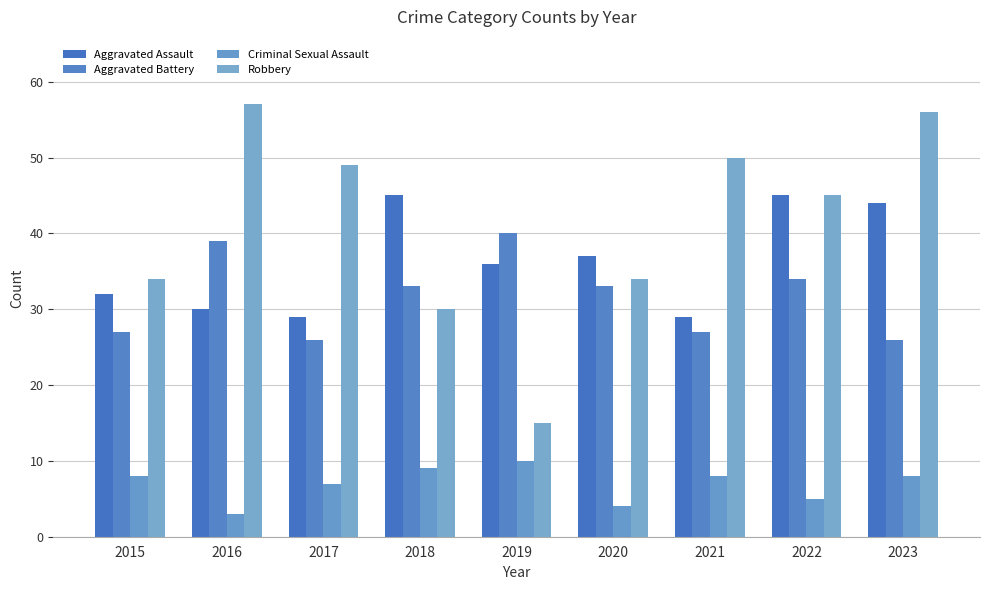

How many bars are there in total?

36